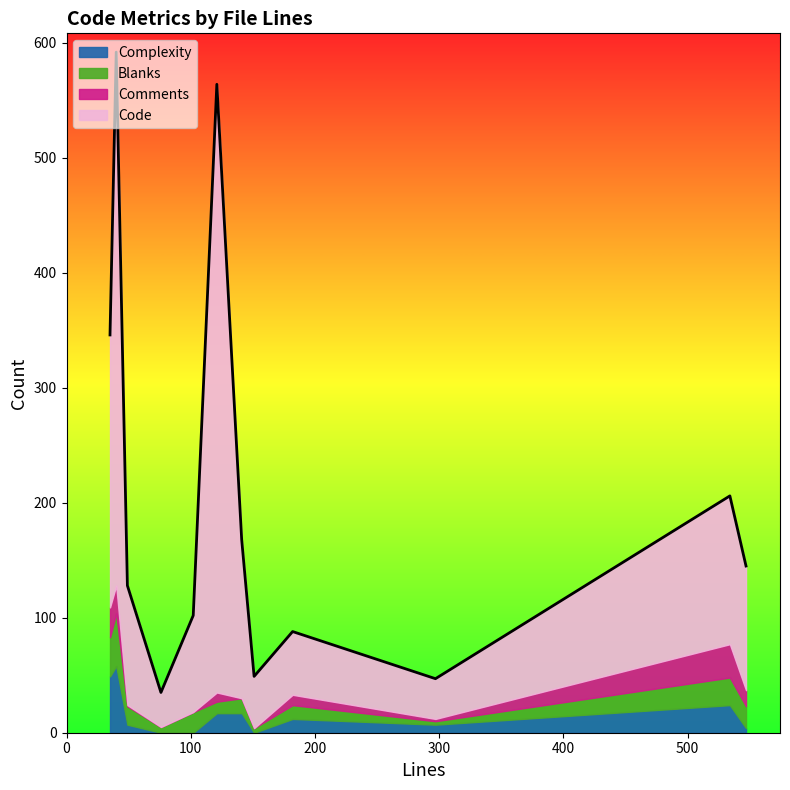

At which label does Comments reach its minimum?

76